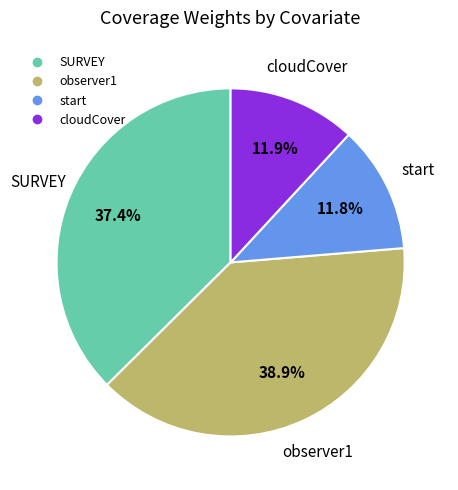

To the nearest percent, what is the difference between the largest and smallest slice percentages?

27%